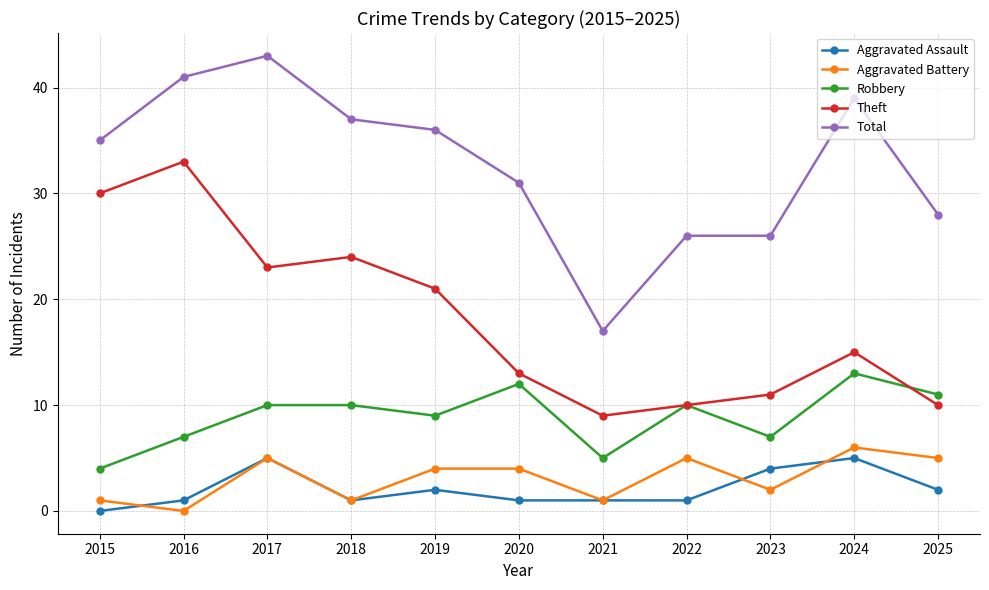

Reading left to right, extract all data points from this chart.

Aggravated Assault: 2015=0	2016=1	2017=5	2018=1	2019=2	2020=1	2021=1	2022=1	2023=4	2024=5	2025=2
Aggravated Battery: 2015=1	2016=0	2017=5	2018=1	2019=4	2020=4	2021=1	2022=5	2023=2	2024=6	2025=5
Robbery: 2015=4	2016=7	2017=10	2018=10	2019=9	2020=12	2021=5	2022=10	2023=7	2024=13	2025=11
Theft: 2015=30	2016=33	2017=23	2018=24	2019=21	2020=13	2021=9	2022=10	2023=11	2024=15	2025=10
Total: 2015=35	2016=41	2017=43	2018=37	2019=36	2020=31	2021=17	2022=26	2023=26	2024=39	2025=28